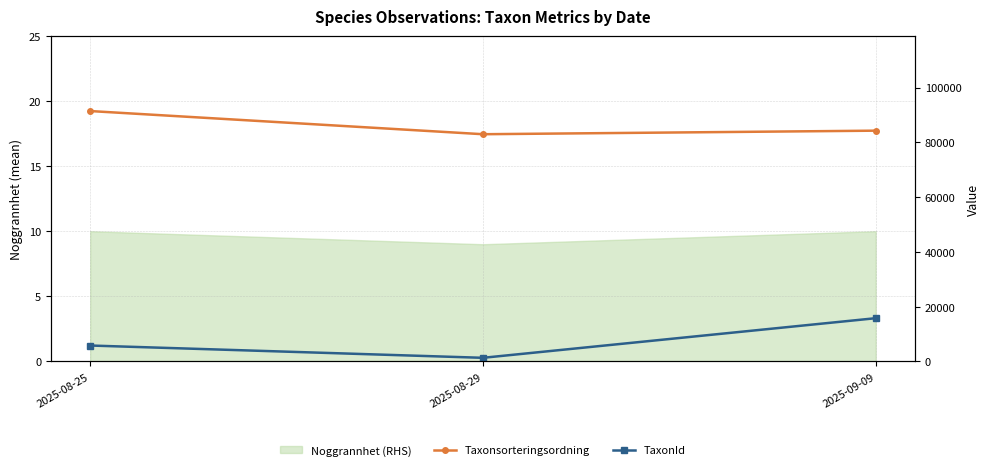

Does the chart have visible grid lines?

Yes